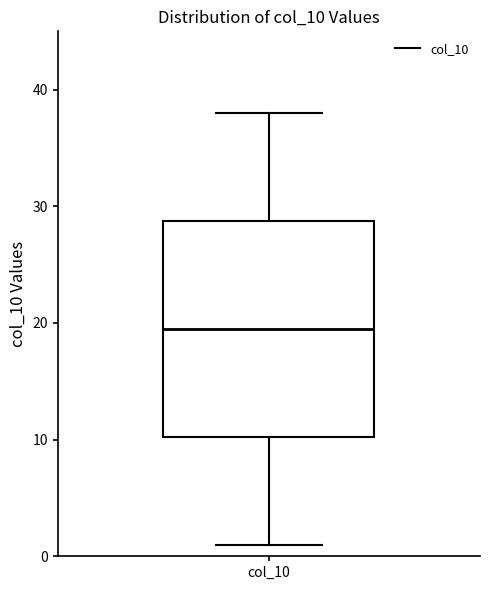

Transcribe this box plot: give where the median line is, the range the box spans, and where the two whiskers end, as read against the y-axis. The values are not printed on the chart, so give them approximately, as read against the axis.

median 20, box 10 to 29, whiskers 1 to 38